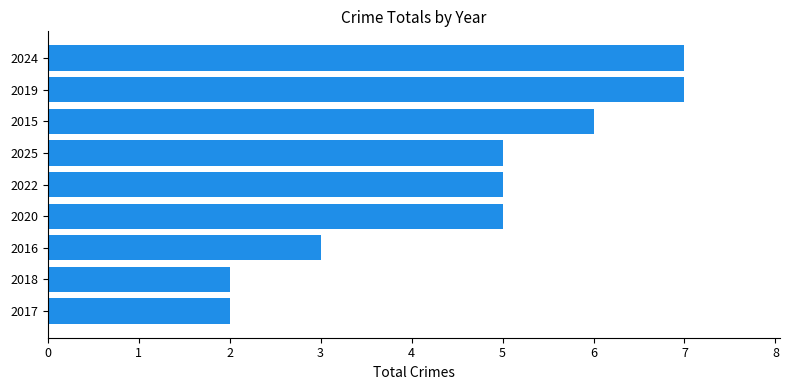

Reading bottom to top, list all the values displayed in this chart.

2	2	3	5	5	5	6	7	7